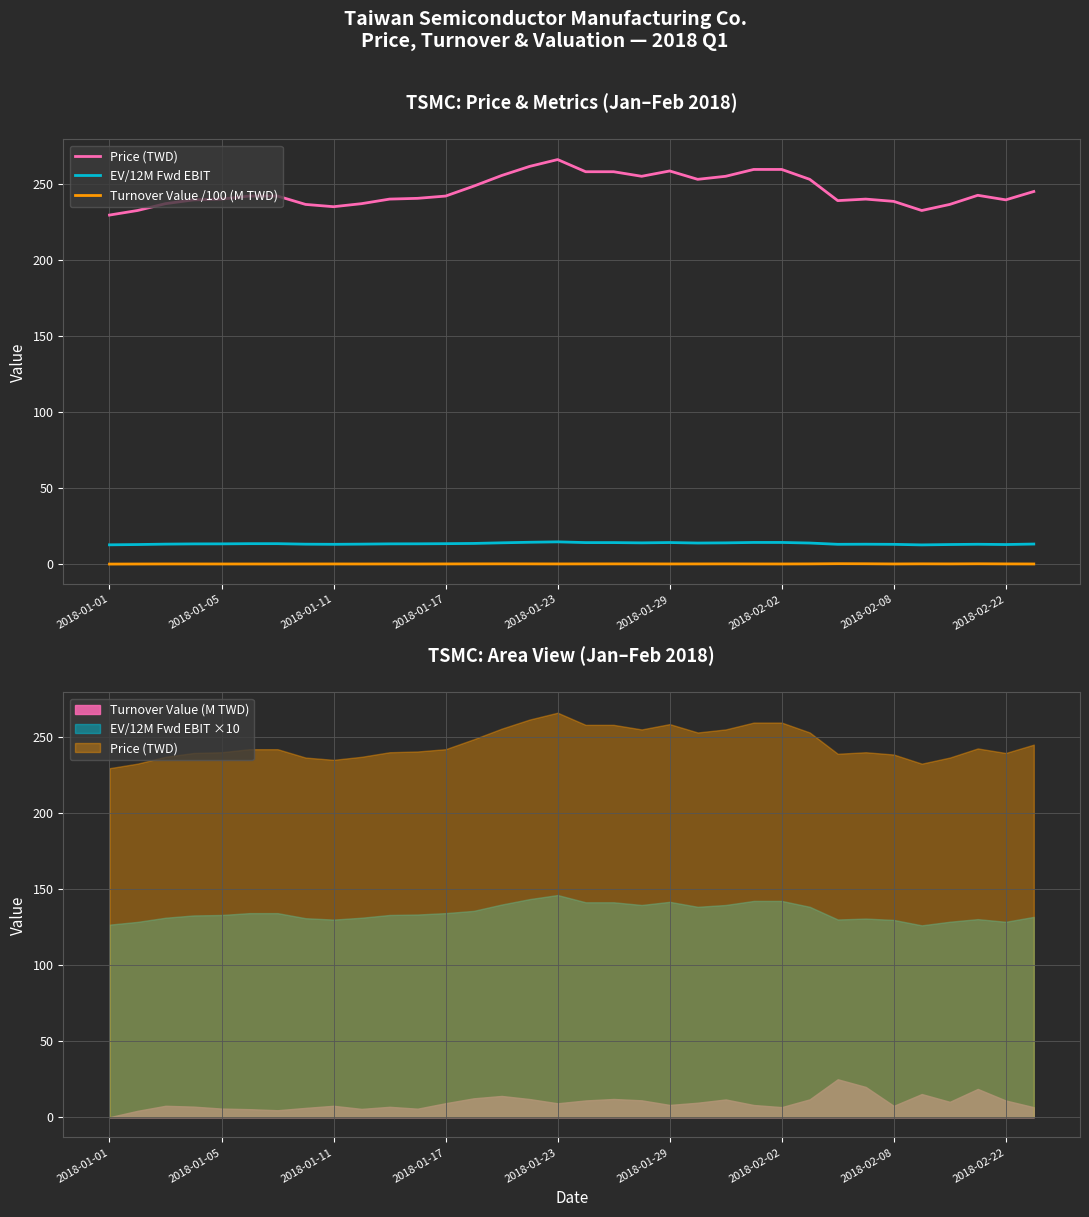

Between 2018-02-02 and 2018-01-05, which is larger?

2018-02-02